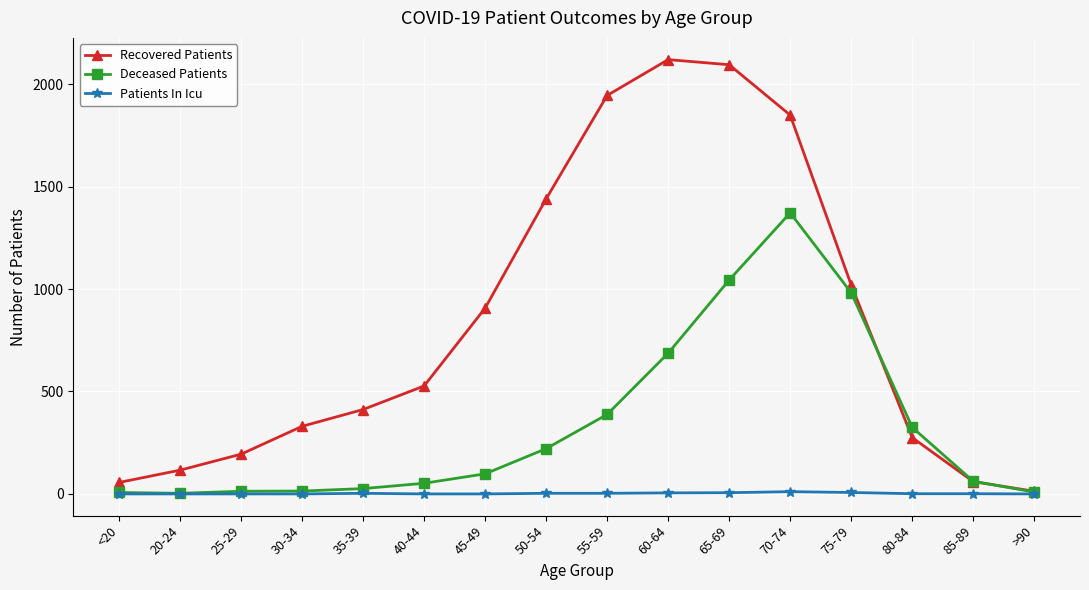

The Recovered Patients series shows 3628 at 60-64. True or false?

False